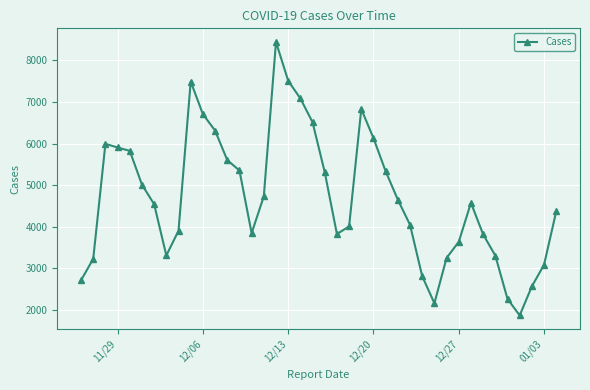

What is the value of the 8th point from the left?

3311